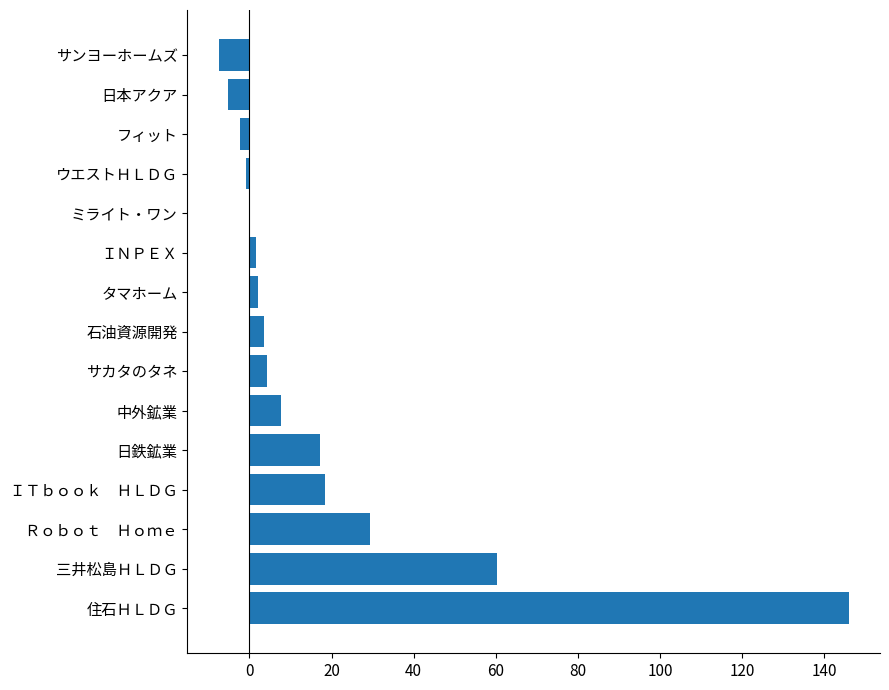

Between サンヨーホームズ and ＩＮＰＥＸ, which is larger?

ＩＮＰＥＸ